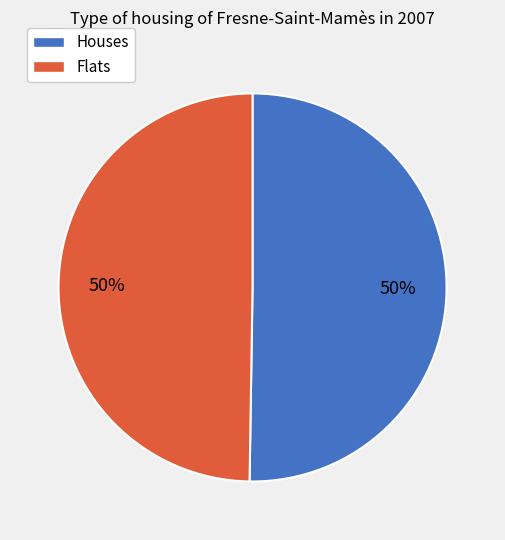

The Flats slice represents 59% of the pie. True or false?

False